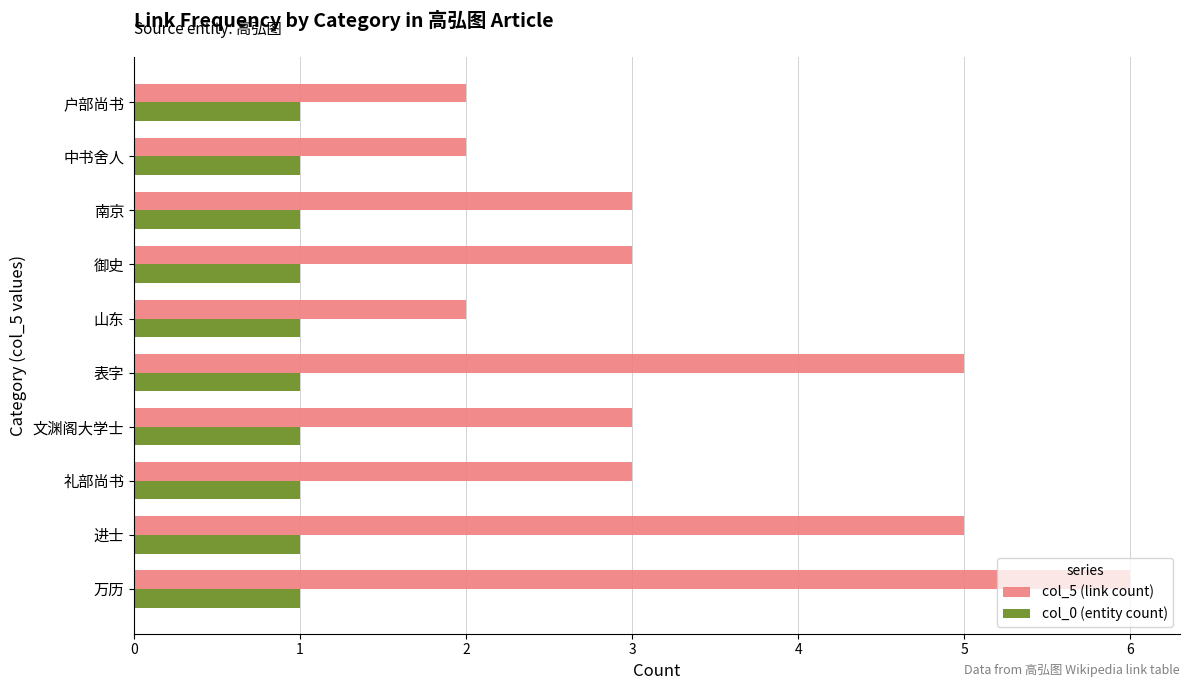

Between 礼部尚书 and 表字, which series saw the biggest shift?

col_5 (link count)